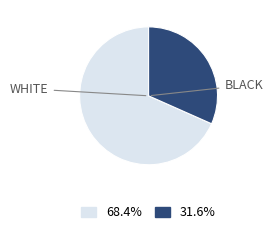

How many slices are in this pie chart?

2